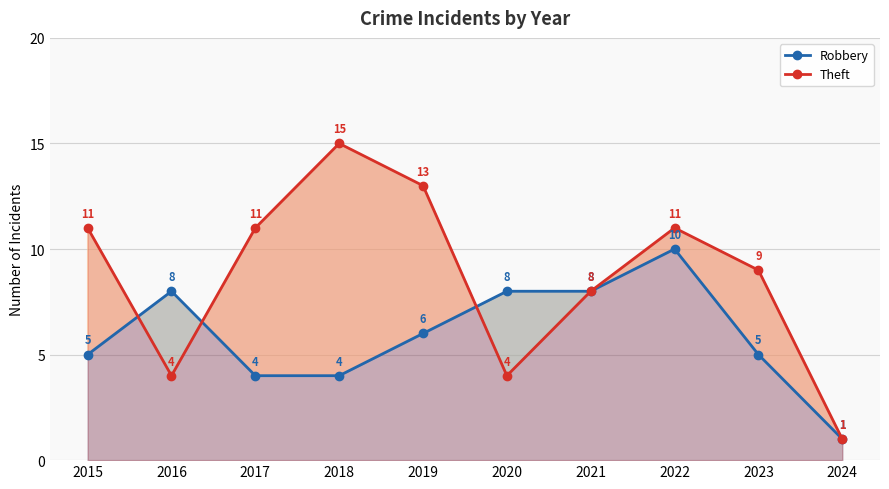

List the series in order of their peak value, lowest first.

Robbery, Theft